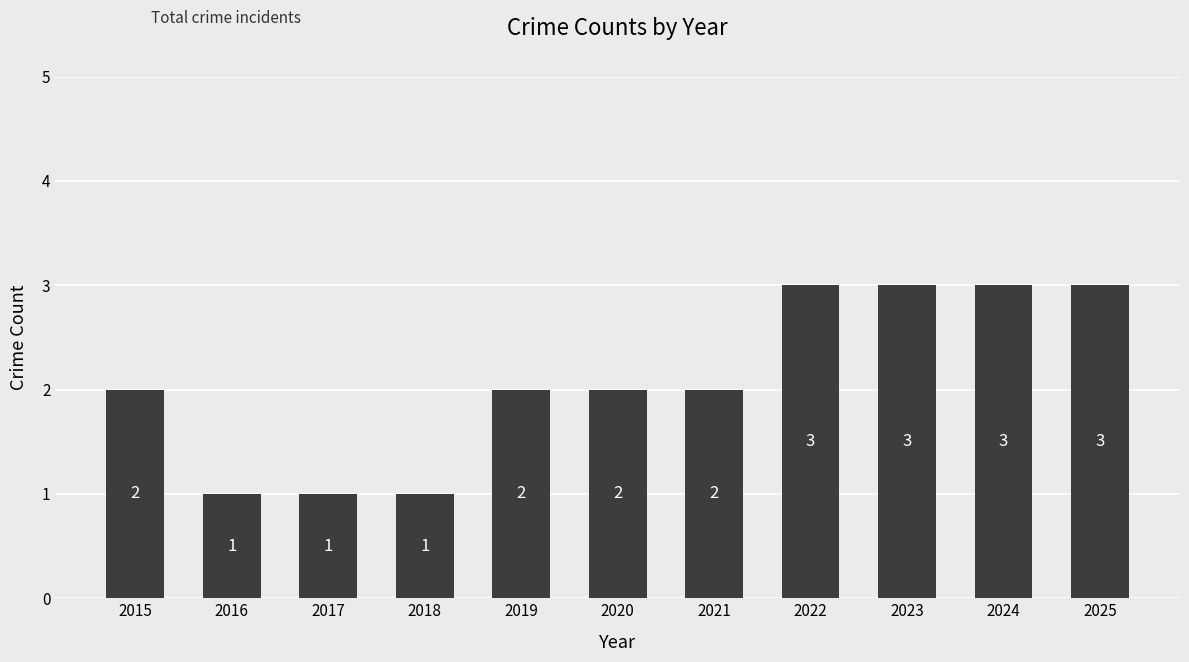

What is the value of the 4th bar from the left?

1